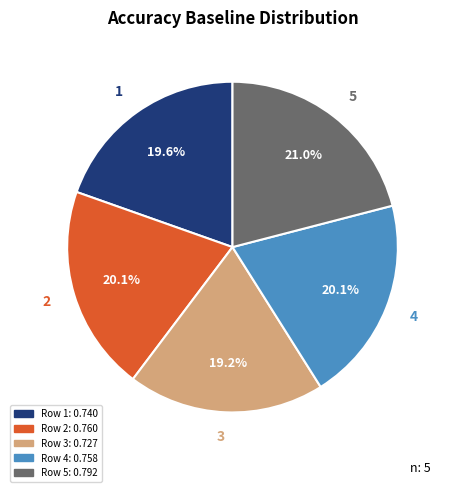

Does any single category account for the majority?

No